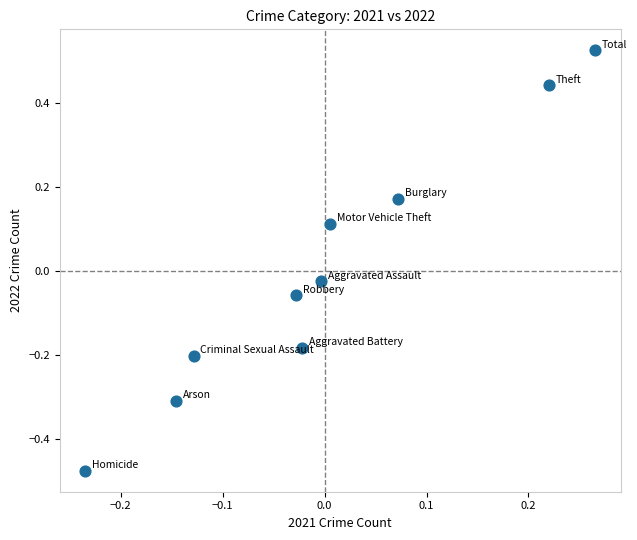

What is the range of Y values (max minus min)?

1.0